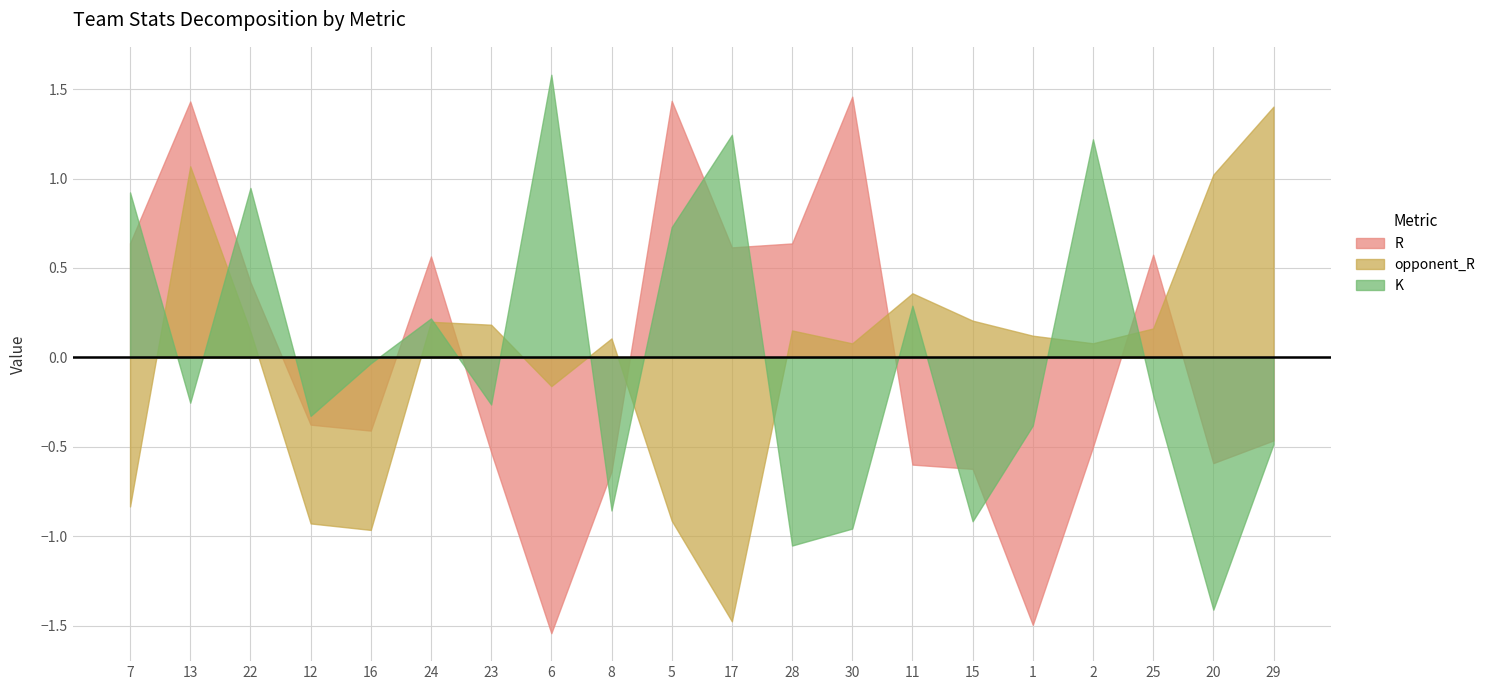

How many interior local peaks does the K series have?

6